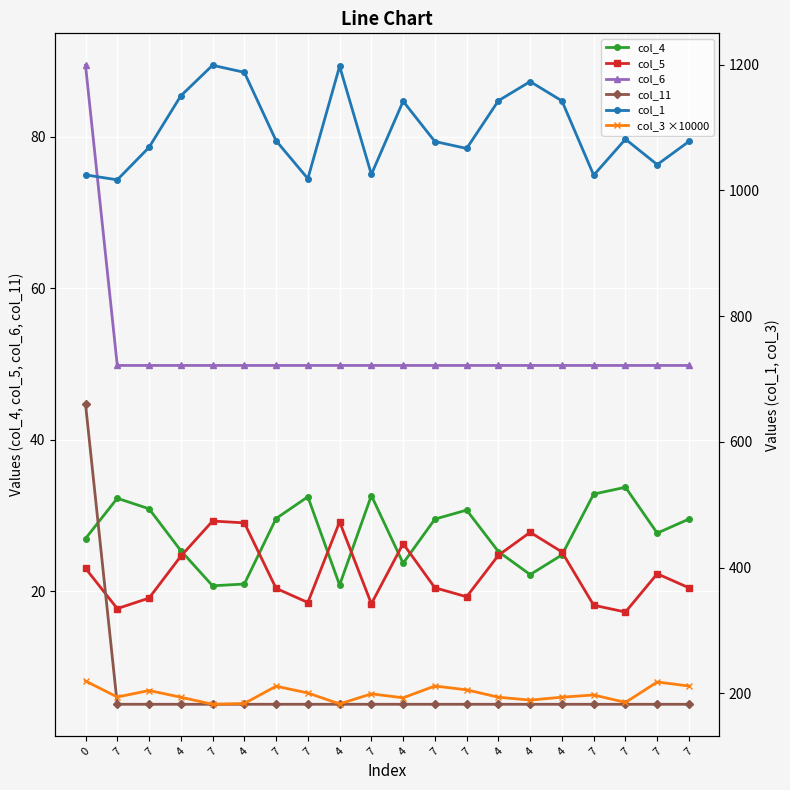

Which series has the largest total across all categories?

col_1